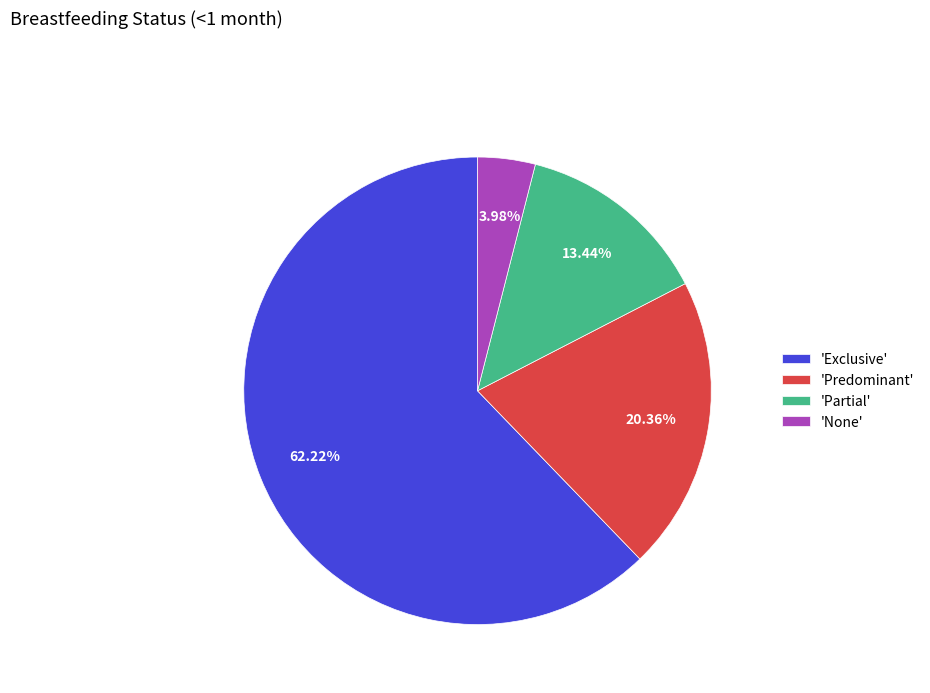

Rank the categories by value from highest to lowest.

'Exclusive', 'Predominant', 'Partial', 'None'